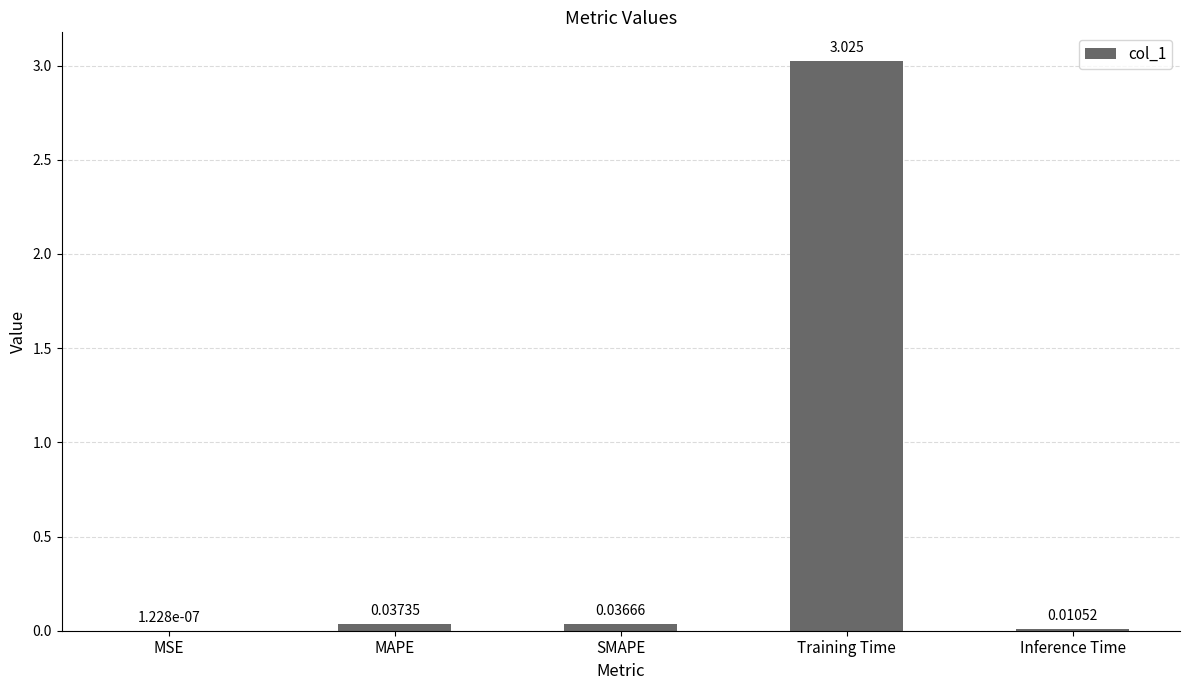

Where is the data nearest to the value 1?

MAPE